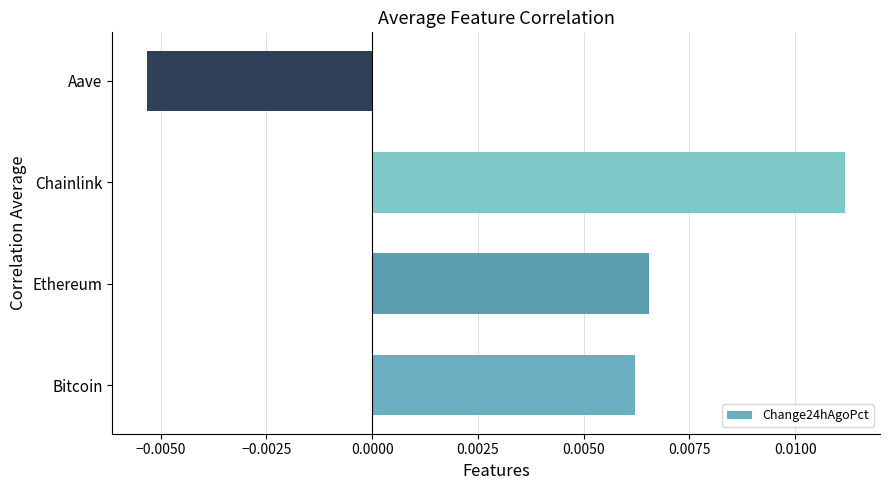

List the labels in order of value, largest first.

Chainlink, Ethereum, Bitcoin, Aave